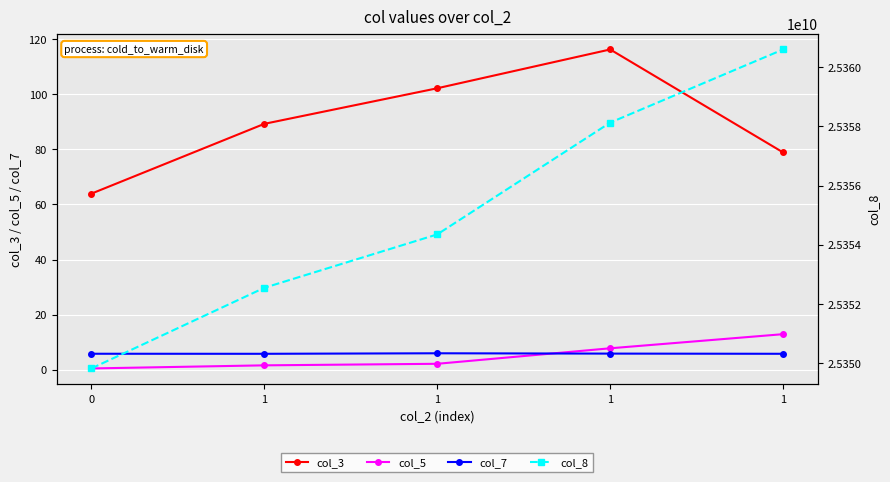

Reading left to right, what are all the values shown in this chart?

col_3: 63.9	89.2	102.2	116.2	78.9
col_5: 0.5	1.6	2.2	7.8	12.9
col_7: 5.8	5.8	6.0	5.9	5.8
col_8: 25349832229.0	25352551974.0	25354353630.0	25358123307.0	25360590979.0